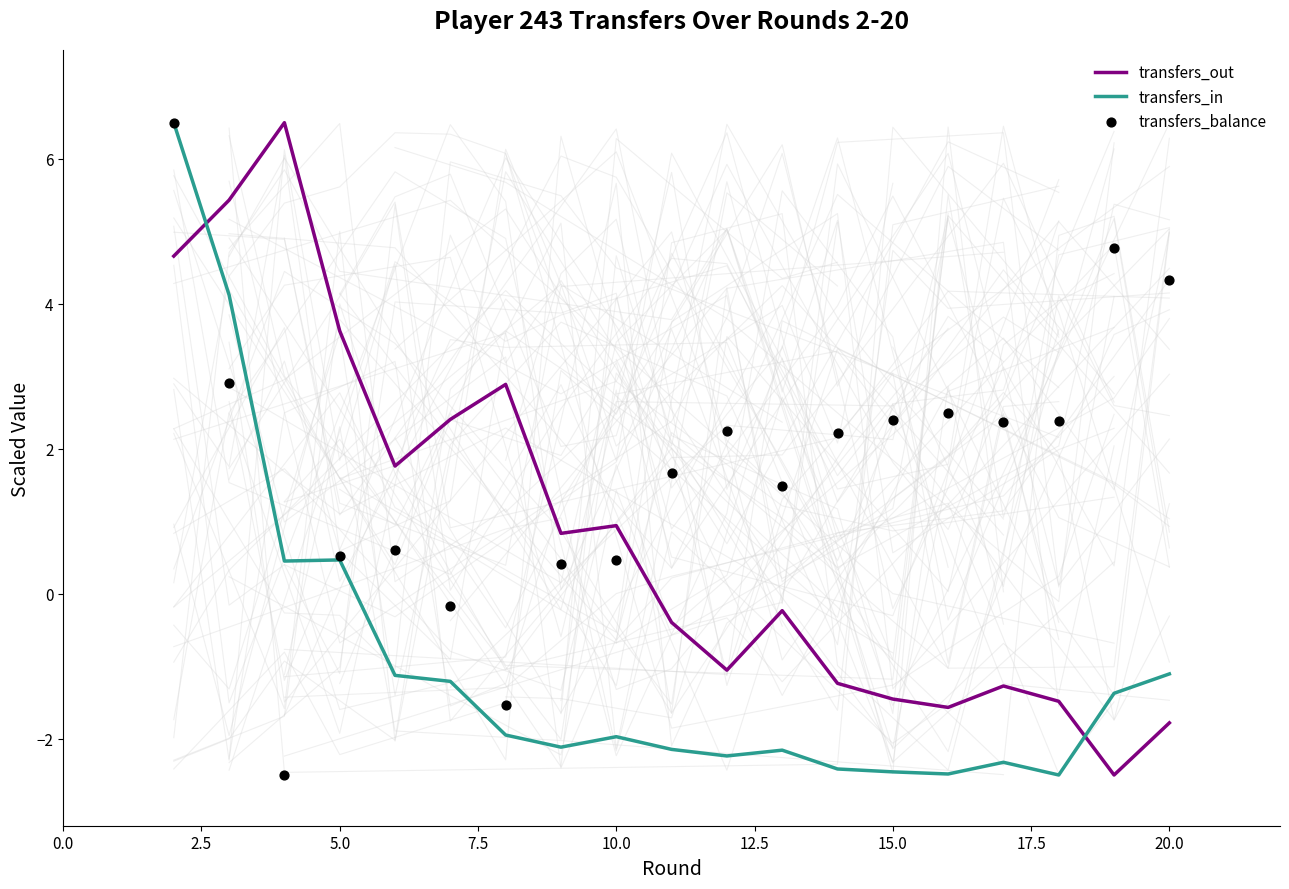

What are all the series names shown in the legend?

transfers_out, transfers_in, transfers_balance